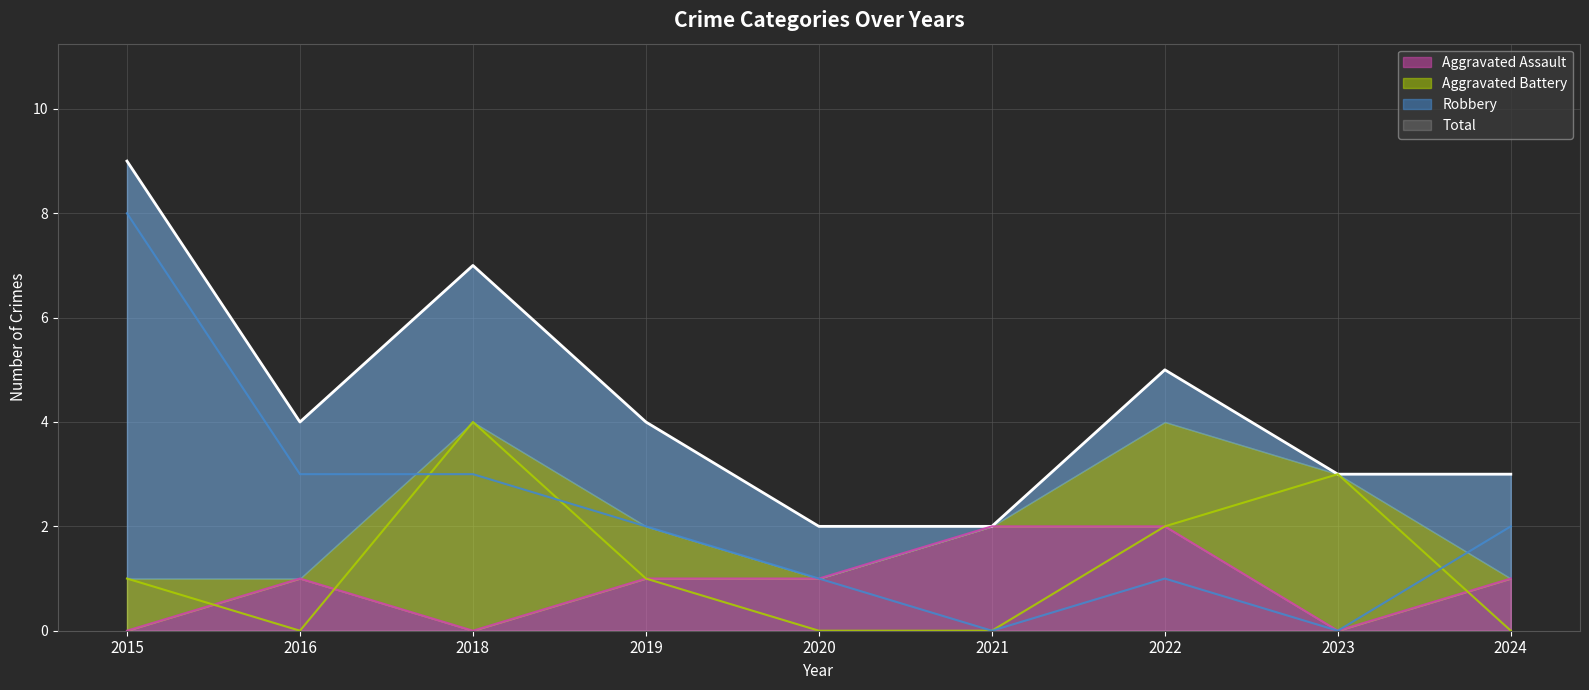

How many lines are shown in the chart?

4